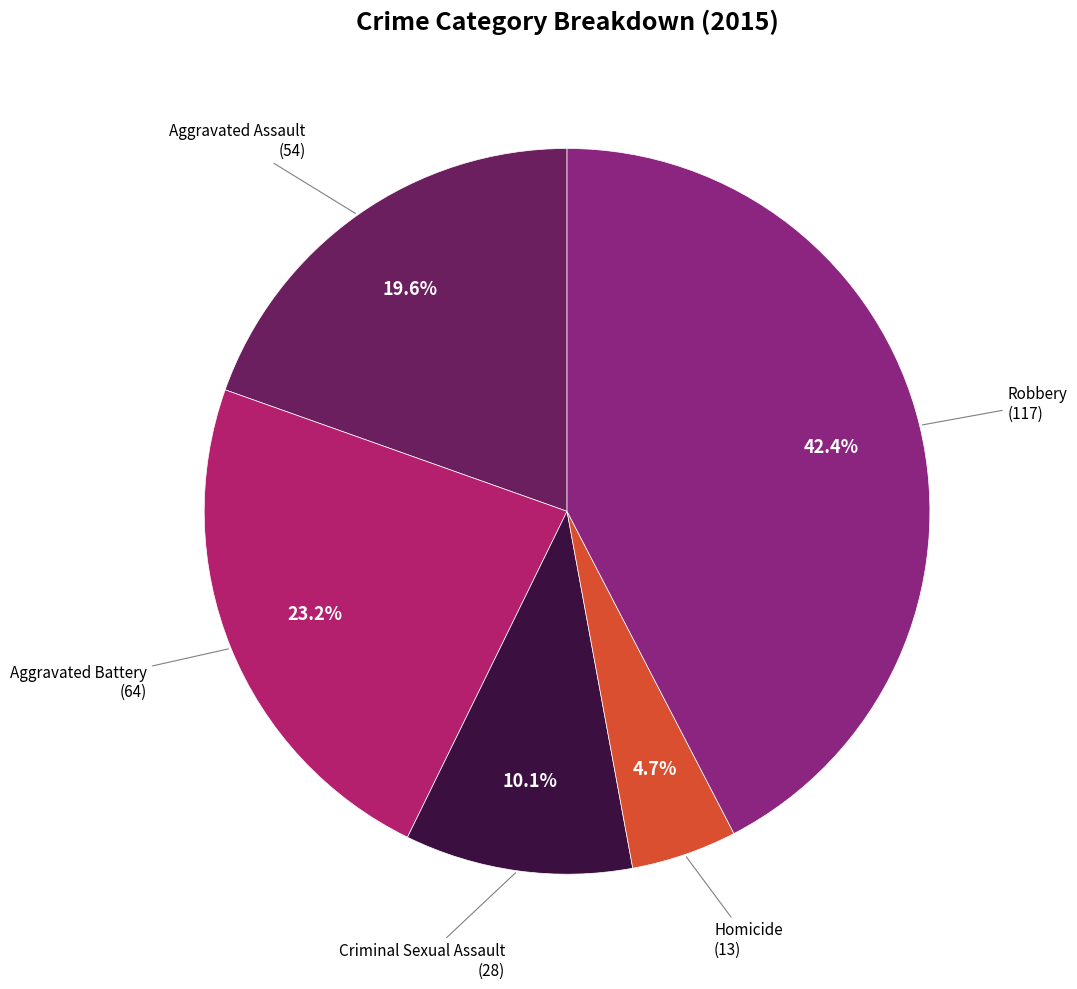

Does any single category account for the majority?

No